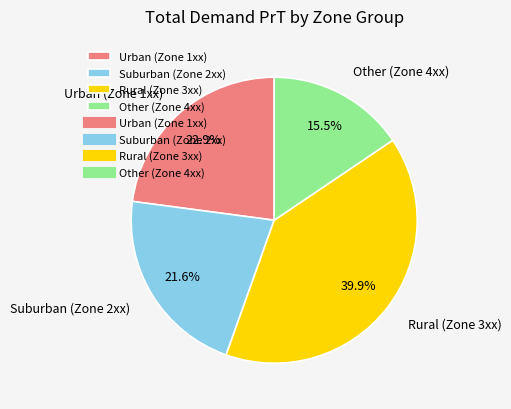

Is there a majority slice in this chart?

No